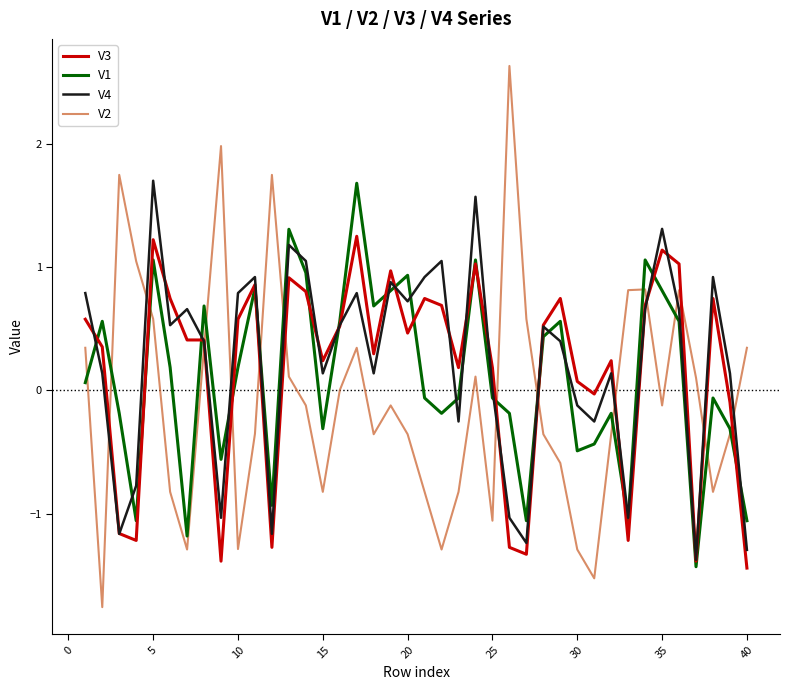

What is the greatest value displayed?

2.6